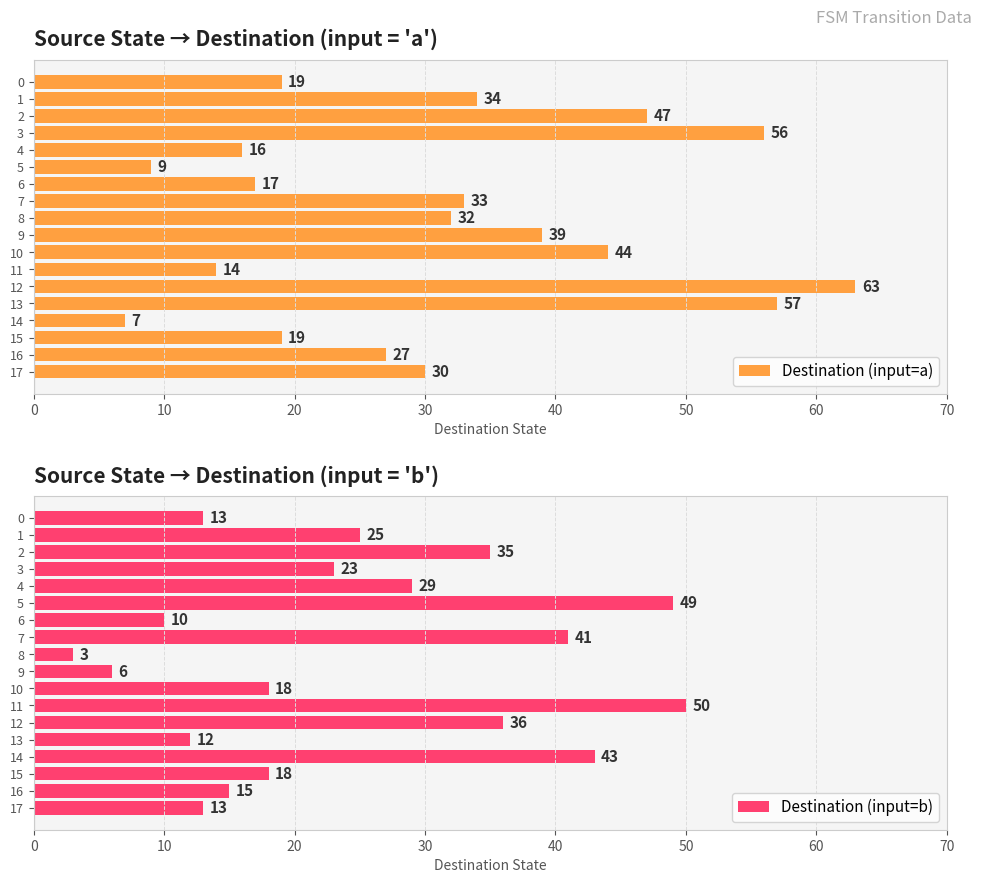

At which label does Destination (input=b) reach its minimum?

8